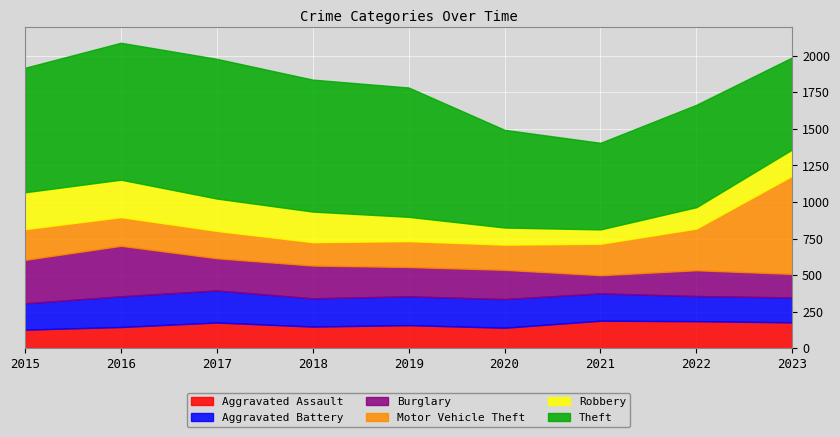

Reading left to right, list all the values displayed in this chart.

Aggravated Assault: 2015=128	2016=146	2017=177	2018=149	2019=159	2020=141	2021=189	2022=186	2023=178
Aggravated Battery: 2015=180	2016=210	2017=219	2018=193	2019=197	2020=196	2021=187	2022=172	2023=170
Burglary: 2015=297	2016=345	2017=220	2018=224	2019=200	2020=200	2021=124	2022=176	2023=161
Motor Vehicle Theft: 2015=210	2016=196	2017=187	2018=160	2019=177	2020=172	2021=215	2022=285	2023=671
Robbery: 2015=252	2016=256	2017=221	2018=209	2019=166	2020=117	2021=98	2022=146	2023=180
Theft: 2015=851	2016=936	2017=955	2018=902	2019=884	2020=668	2021=592	2022=700	2023=629